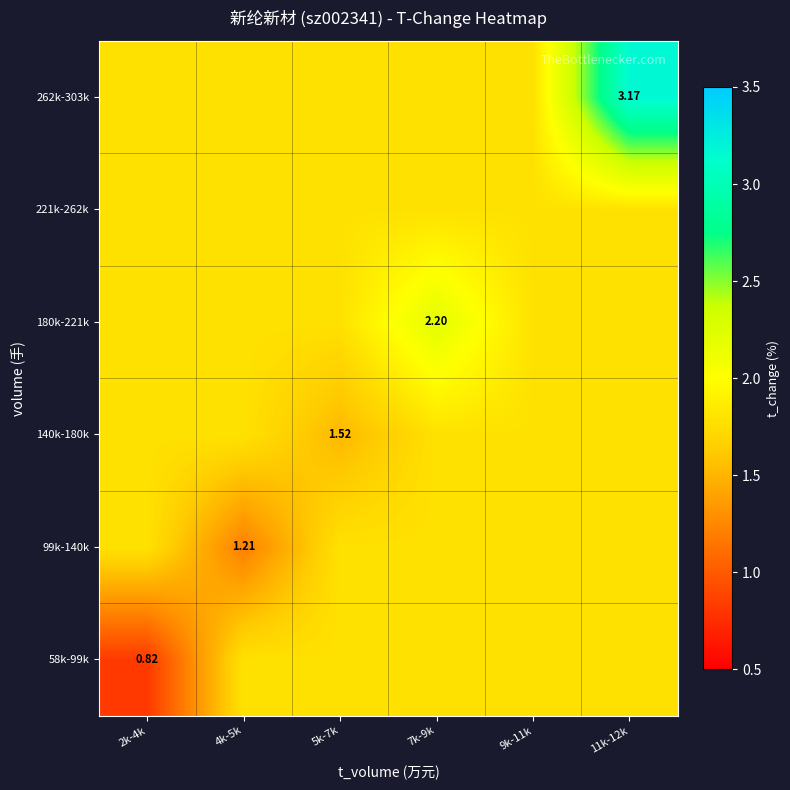

The 180k-221k series shows 0.4 at 4k-5k. True or false?

False